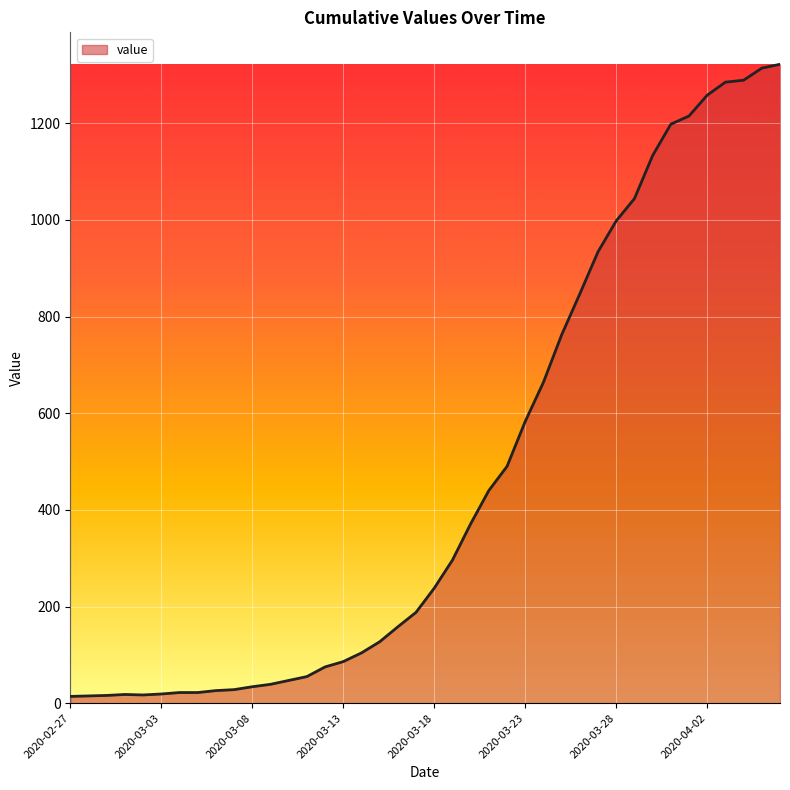

What is the difference between the maximum and minimum values?

1308